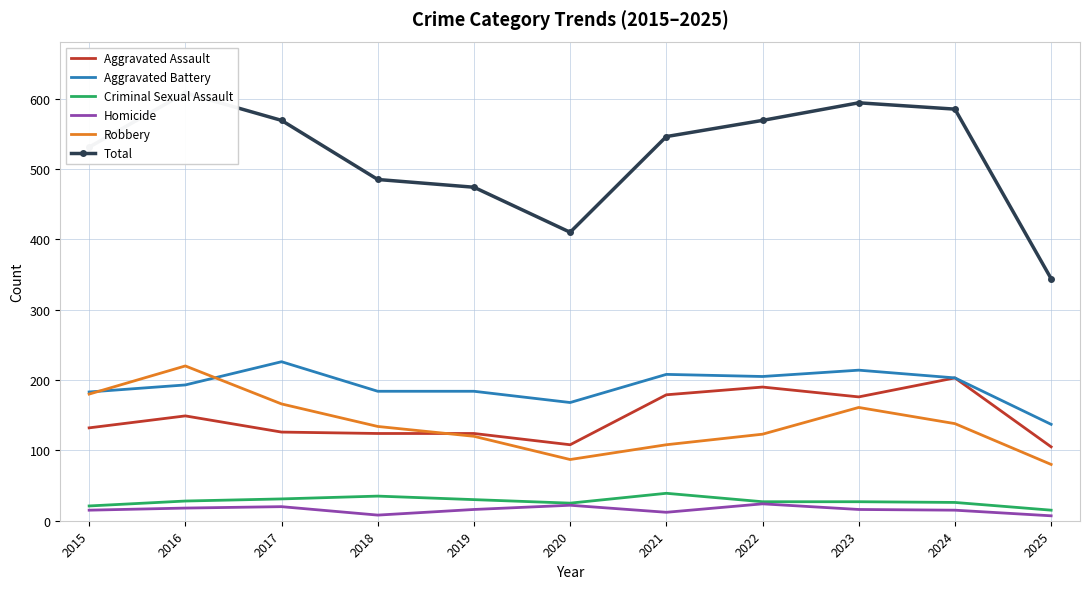

What is the average value of the Robbery series?

138